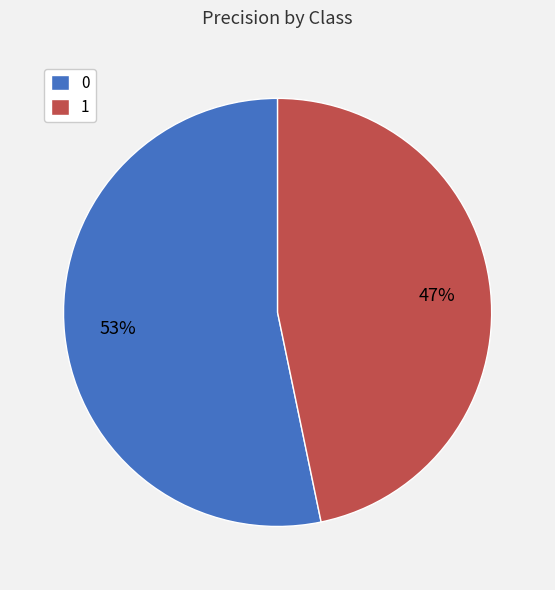

To the nearest percent, what percentage of the pie is 0?

53%